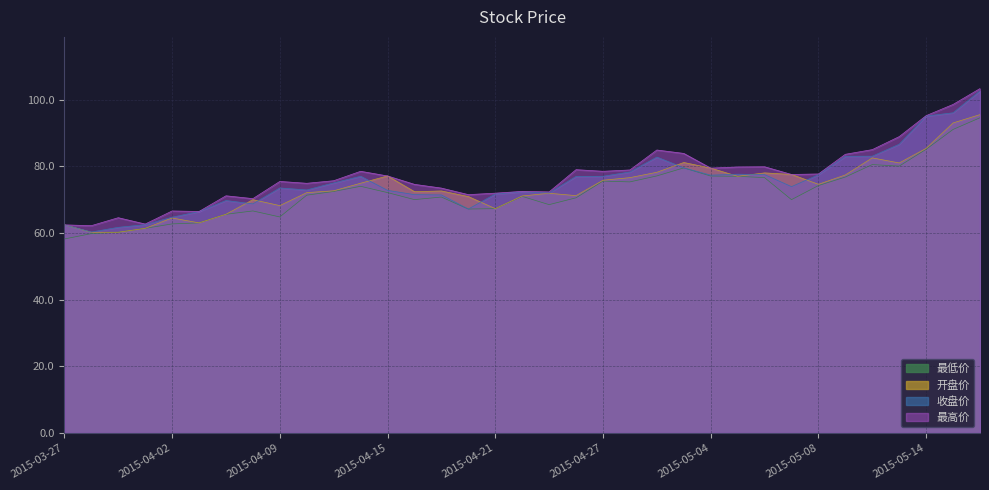

Reading left to right, transcribe all the data shown in this chart.

最低价: 58.2	59.8	60.2	61.4	62.7	63.0	65.6	66.6	64.8	71.3	72.5	74.0	72.1	70.0	70.8	67.2	67.3	71.0	68.5	70.5	75.6	75.3	77.1	79.5	77.1	77.0	76.6	70.0	74.2	76.8	80.5	80.0	85.1	91.0	94.5
开盘价: 62.4	60.2	60.2	61.4	64.5	63.0	65.6	70.0	68.2	72.1	72.7	74.9	77.1	72.4	72.6	70.9	67.3	71.1	71.9	71.2	75.8	76.6	78.2	81.1	79.5	77.0	78.0	77.5	74.6	77.4	82.5	81.0	85.4	93.0	95.5
收盘价: 62.4	60.3	61.7	62.5	64.7	66.4	69.7	68.7	73.5	72.9	75.0	77.0	72.8	71.5	71.4	67.2	71.7	72.3	72.0	77.0	77.0	78.3	82.8	79.5	77.3	77.6	77.5	73.9	77.5	83.0	83.0	86.6	95.1	96.0	102.6
最高价: 62.4	62.2	64.6	62.7	66.6	66.5	71.2	70.3	75.5	74.9	75.7	78.5	77.1	74.6	73.5	71.5	71.9	72.5	72.3	79.0	78.5	78.9	84.9	83.9	79.5	79.8	79.9	77.5	77.7	83.6	85.0	88.9	95.2	98.5	103.3